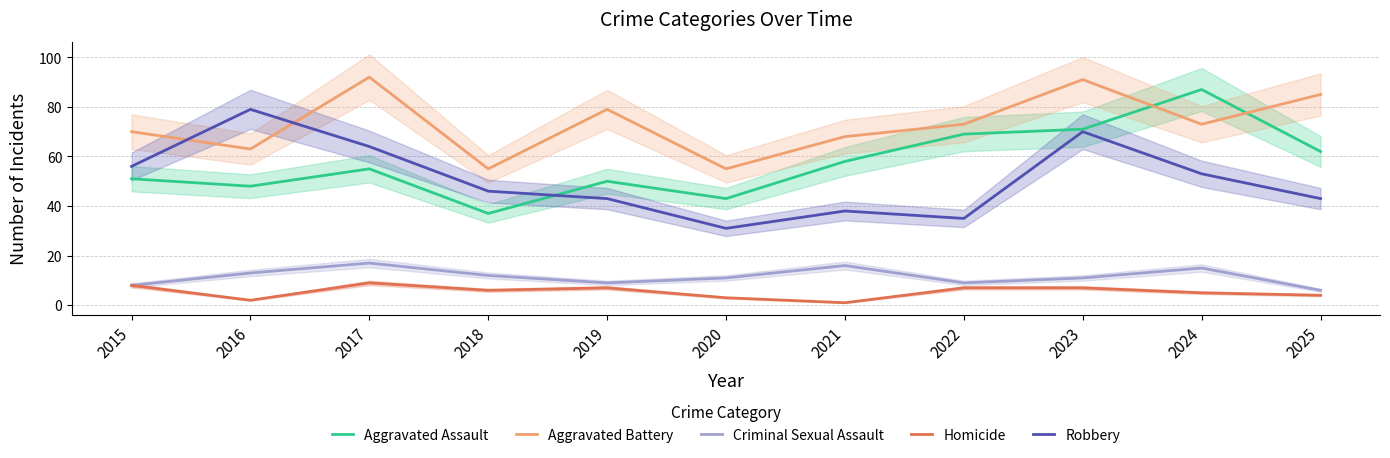

Which series has the largest total across all categories?

Aggravated Battery